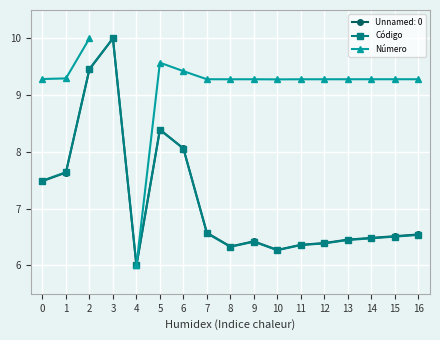

What is the value of the Unnamed: 0 point at the 2nd from the left?

7.6